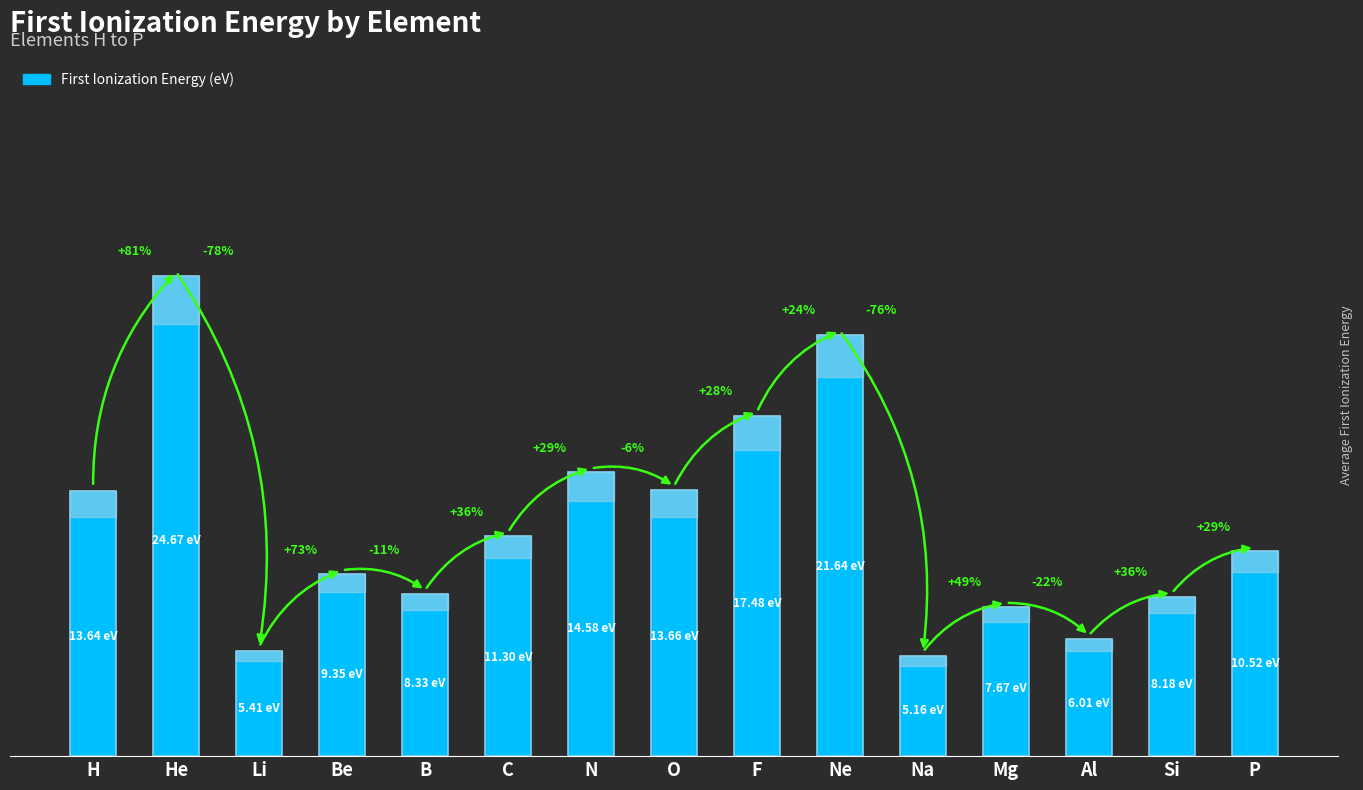

Does the chart contain any negative values?

No